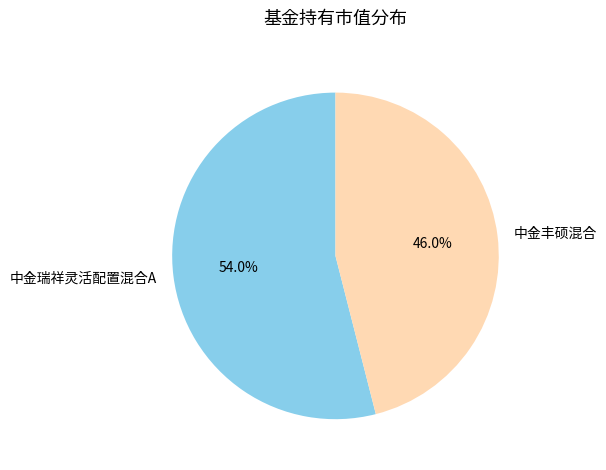

To the nearest percent, what is the difference between the largest and smallest slice percentages?

8%